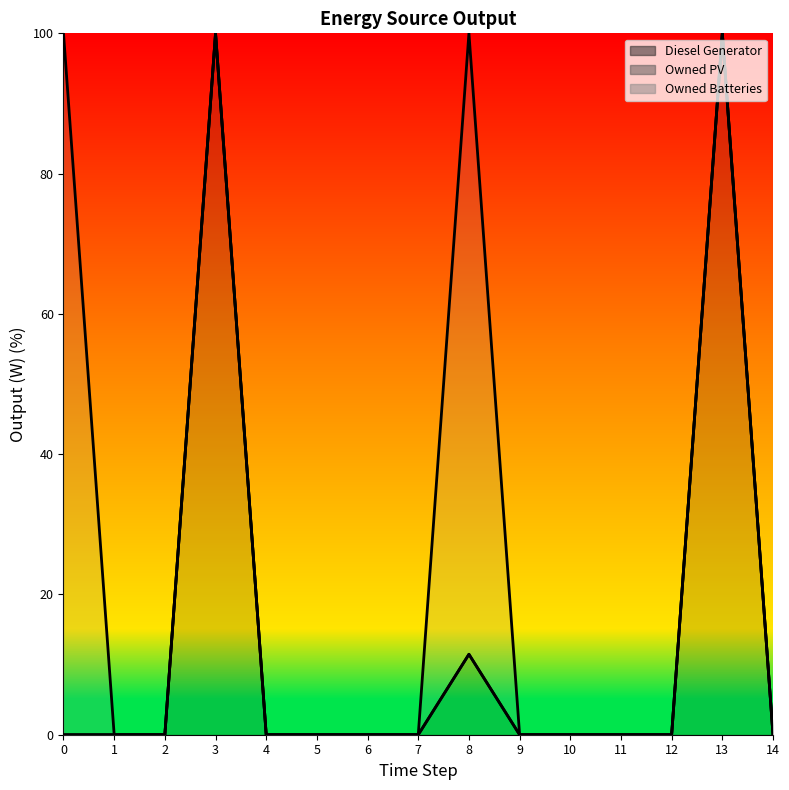

Which series changed the most between 3 and 9?

Diesel Generator boundary